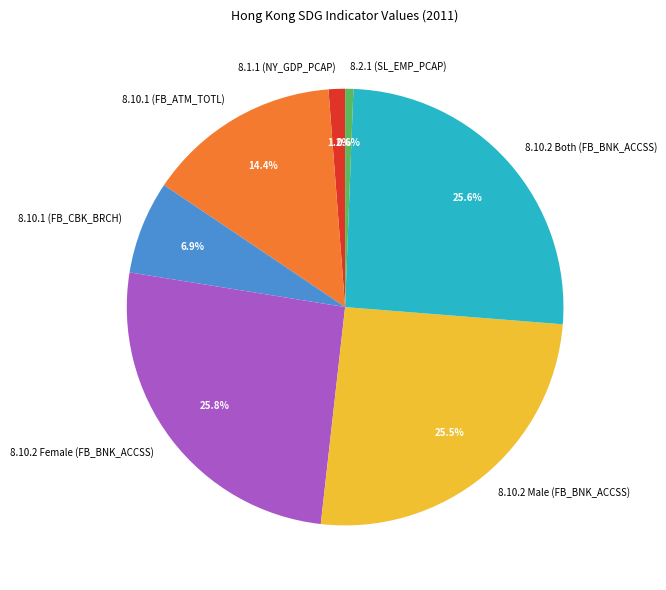

How many segments does this pie chart have?

7